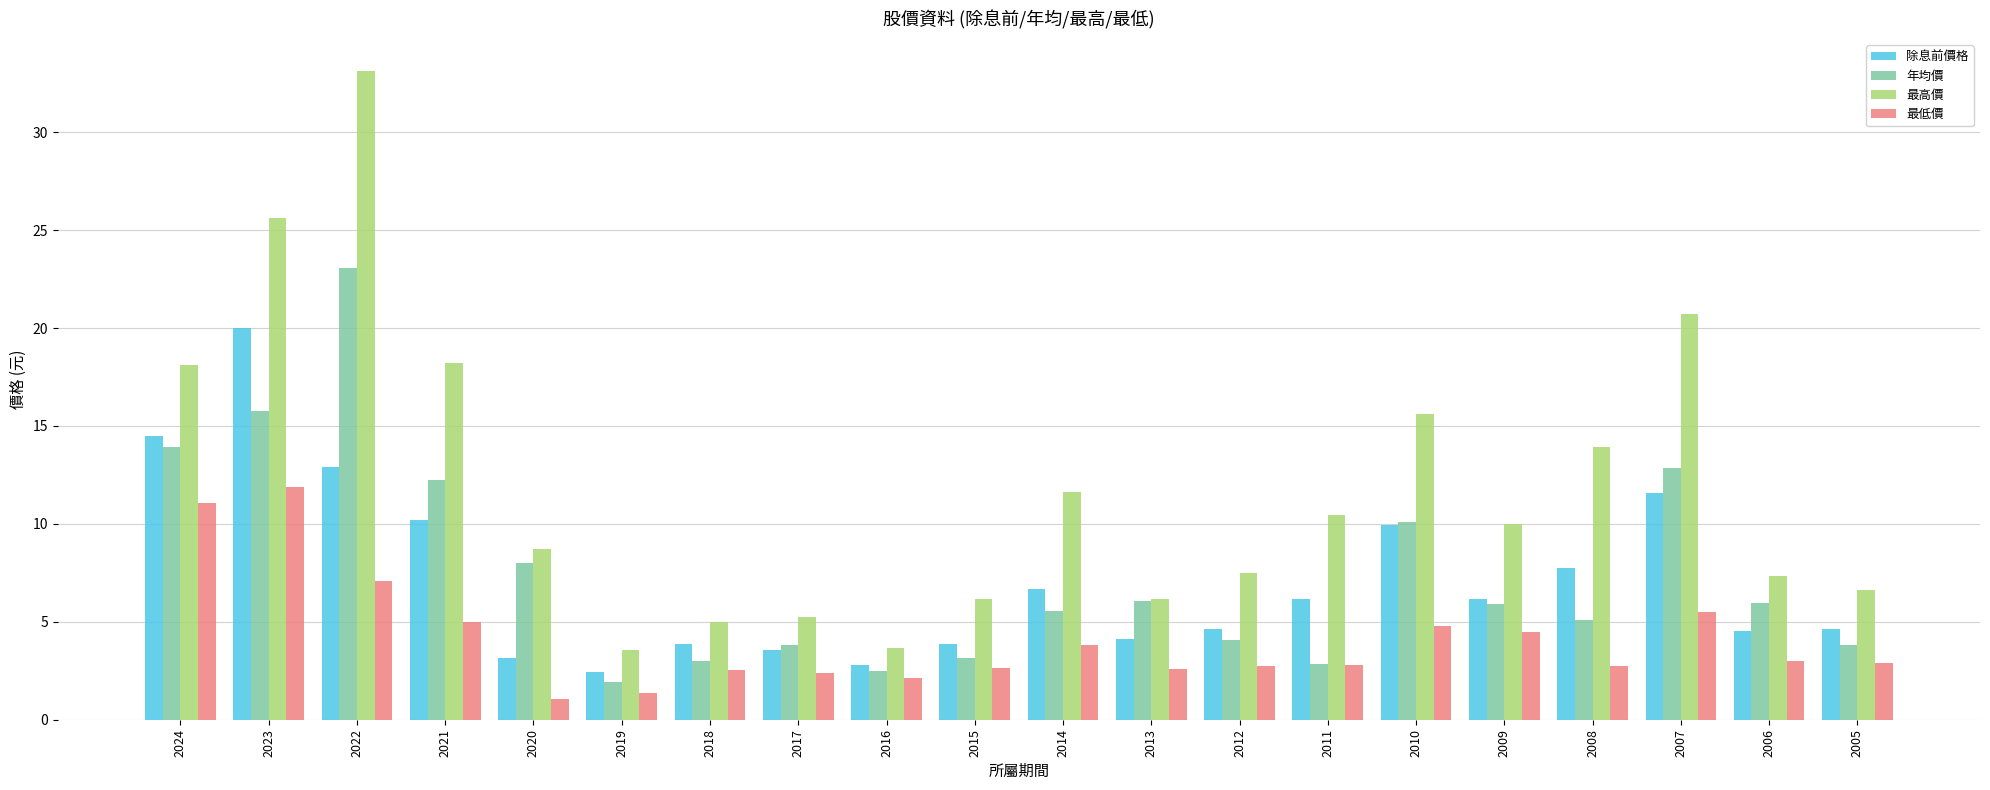

What is the difference between the maximum and second lowest values in the 最低價 series?

10.5